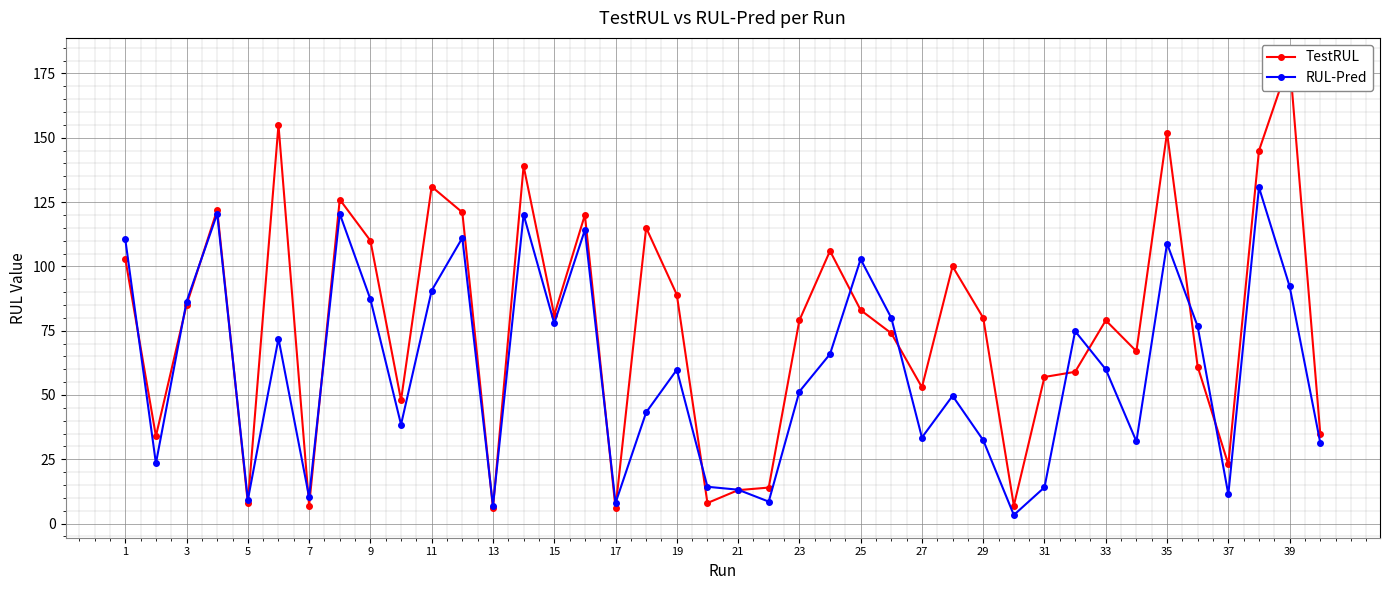

Reading left to right, transcribe all the data shown in this chart.

TestRUL: 103.0	34.0	85.0	122.0	8.0	155.0	7.0	126.0	110.0	48.0	131.0	121.0	6.0	139.0	81.0	120.0	6.0	115.0	89.0	8.0	13.0	14.0	79.0	106.0	83.0	74.0	53.0	100.0	80.0	7.0	57.0	59.0	79.0	67.0	152.0	61.0	23.0	145.0	180.0	35.0
RUL-Pred: 110.5	23.4	86.3	120.5	9.2	71.9	10.3	120.5	87.2	38.5	90.6	111.1	7.0	120.1	77.9	114.2	8.0	43.2	59.8	14.3	13.2	8.5	51.3	65.9	102.8	80.0	33.5	49.7	32.4	3.3	14.1	74.8	60.0	31.9	108.9	76.6	11.4	130.7	92.2	31.5